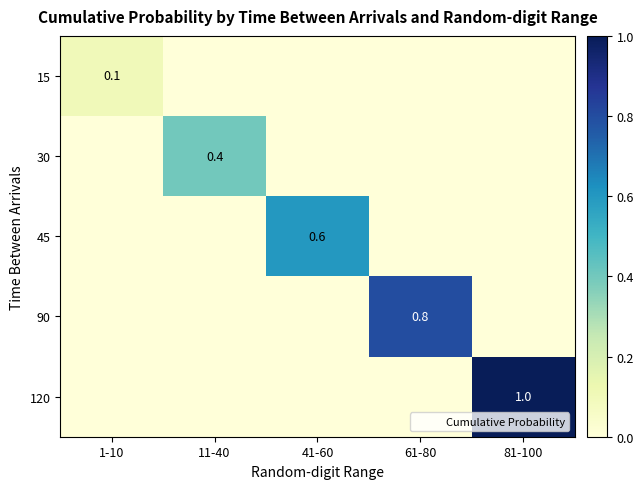

Between 11-40 and 61-80, which series saw the biggest shift?

90